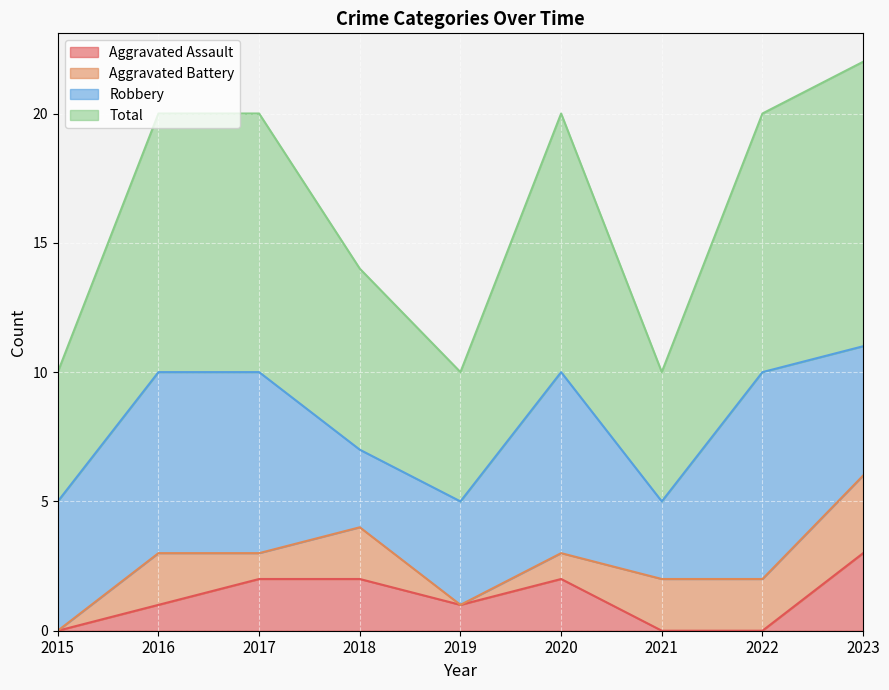

What is the approximate value of Total at 2017?

10